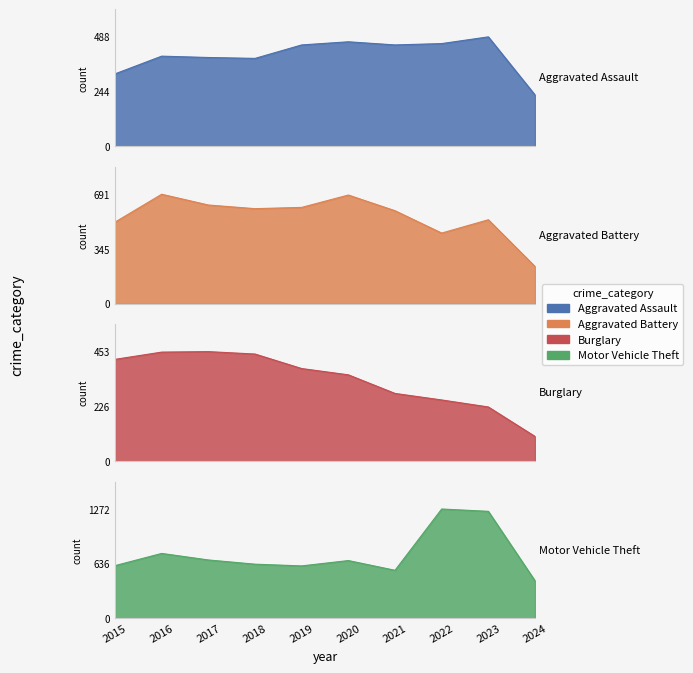

How many values in the Burglary series exceed 383?

4